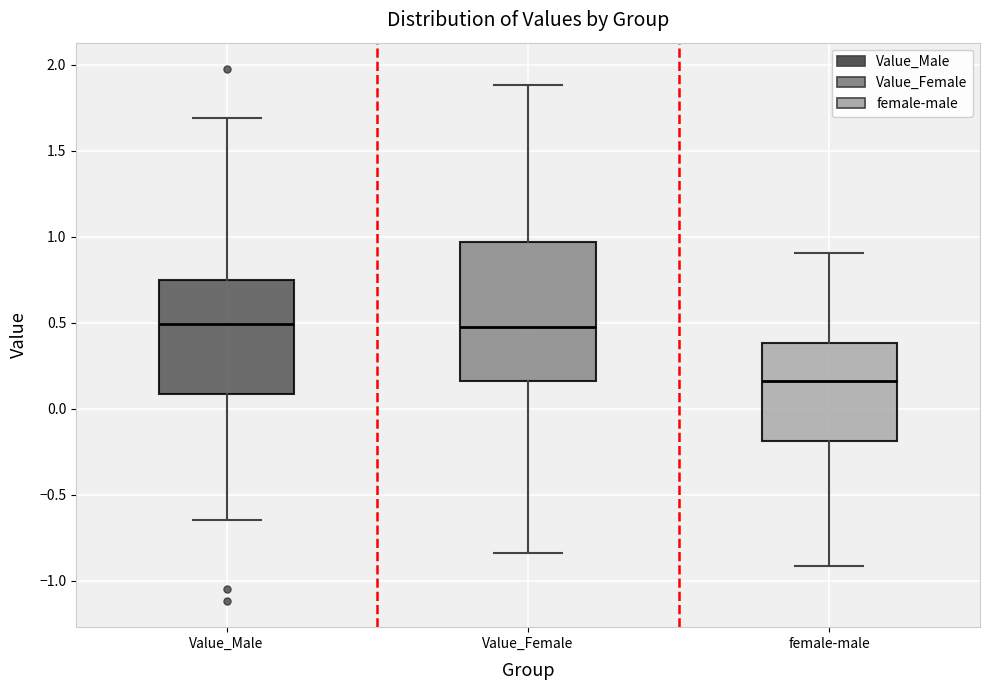

Where does the upper whisker of the box for female-male end on the y-axis? The values are not printed on the chart, so give them approximately, as read against the axis.

0.90